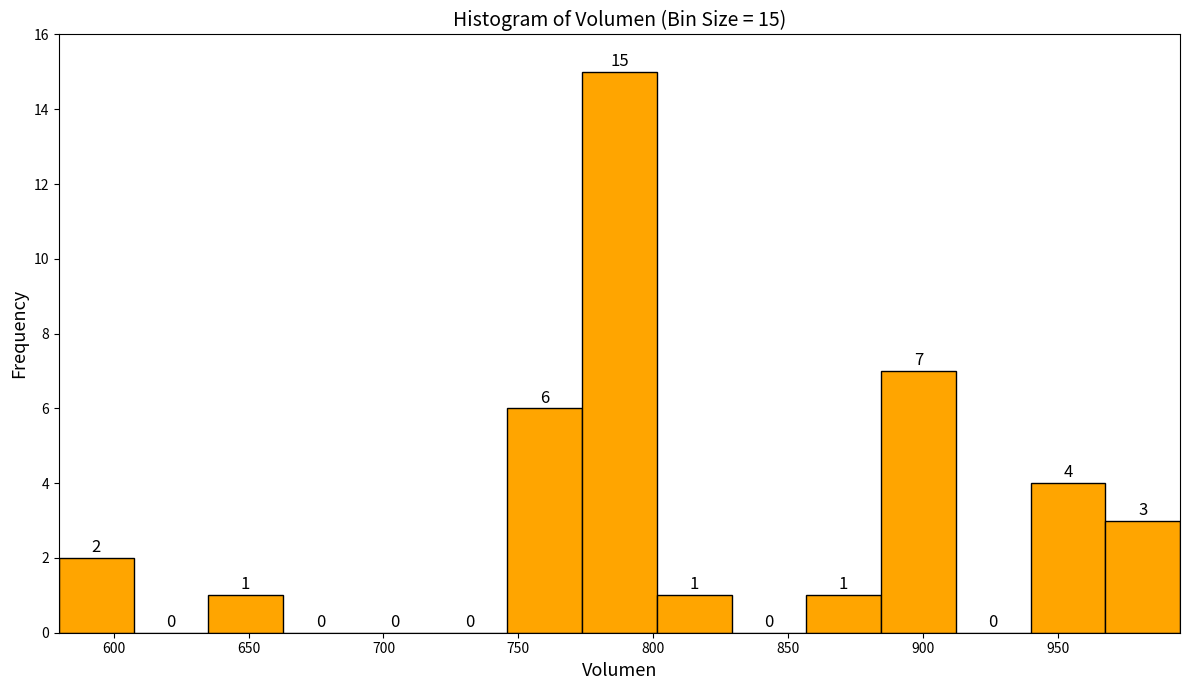

Which range on the x-axis has the tallest bar?

775 to 800